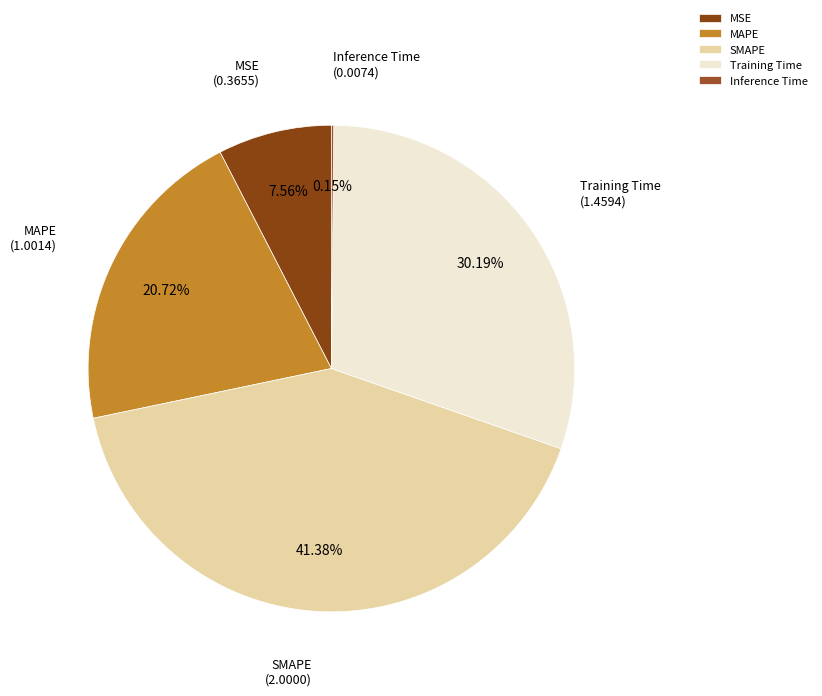

Do MSE and MAPE together represent more than half of the pie?

No